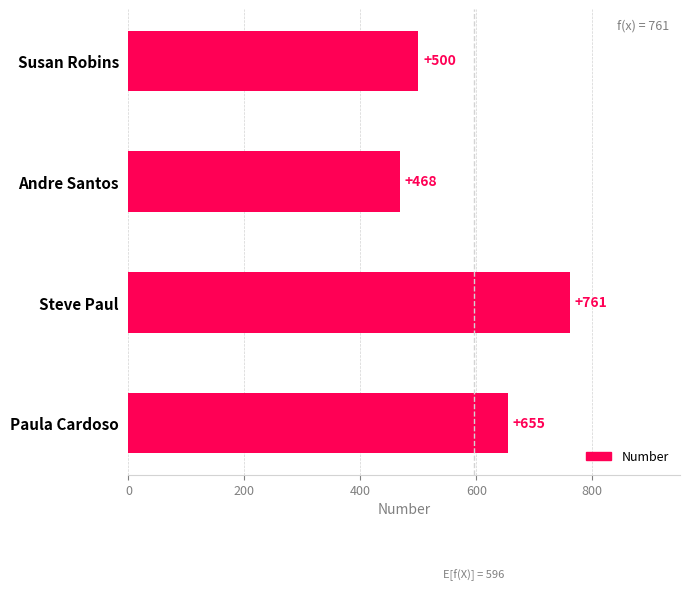

Rank the categories by value from lowest to highest.

Andre Santos, Susan Robins, Paula Cardoso, Steve Paul